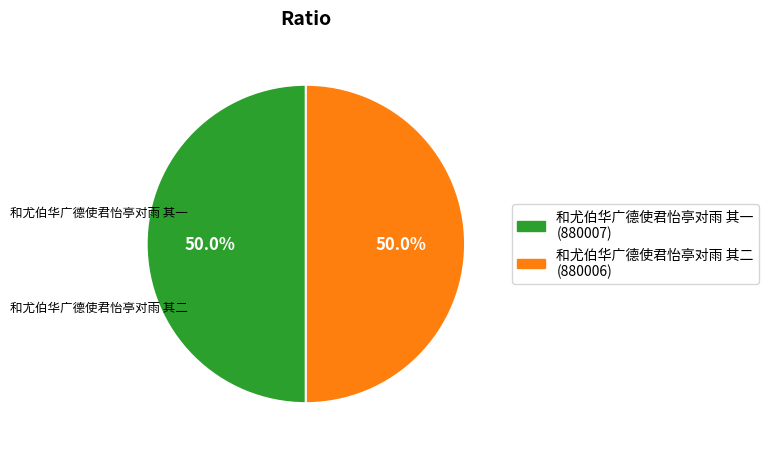

What percentage is NOT represented by 和尤伯华广德使君怡亭对雨 其二?

50.0%